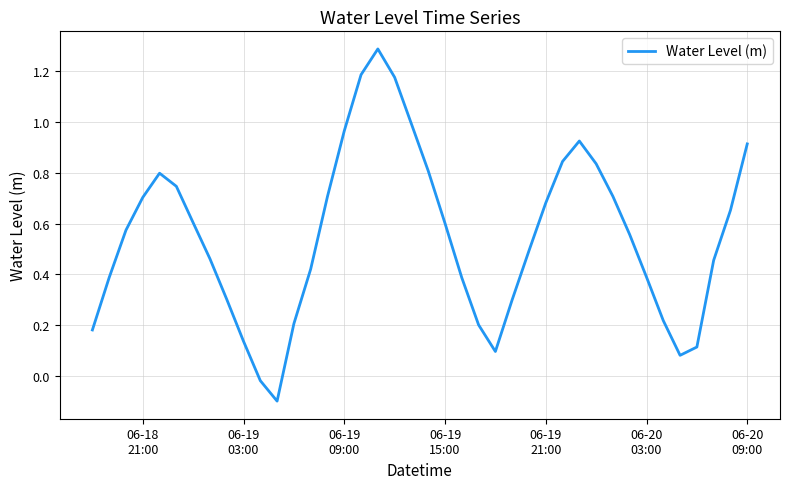

What is the difference between the maximum and minimum values?

1.4